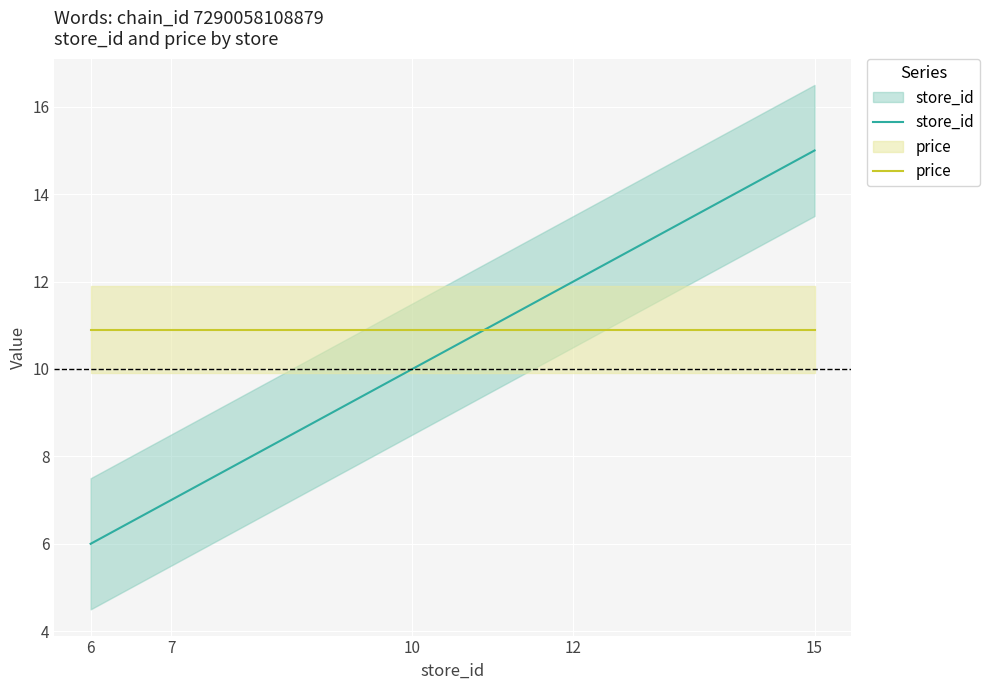

Which has a higher value, 15 or 10?

15